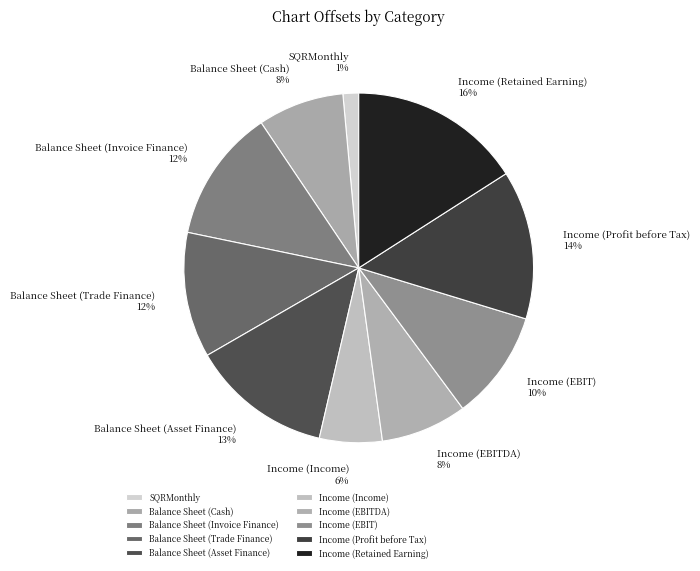

Which category has the smallest portion of the pie?

SQRMonthly